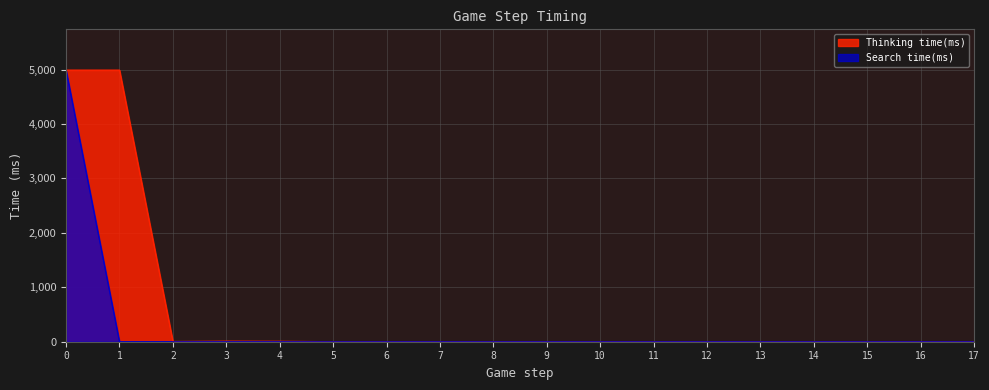

List the series in order of their overall mean, lowest first.

Search time(ms), Thinking time(ms)